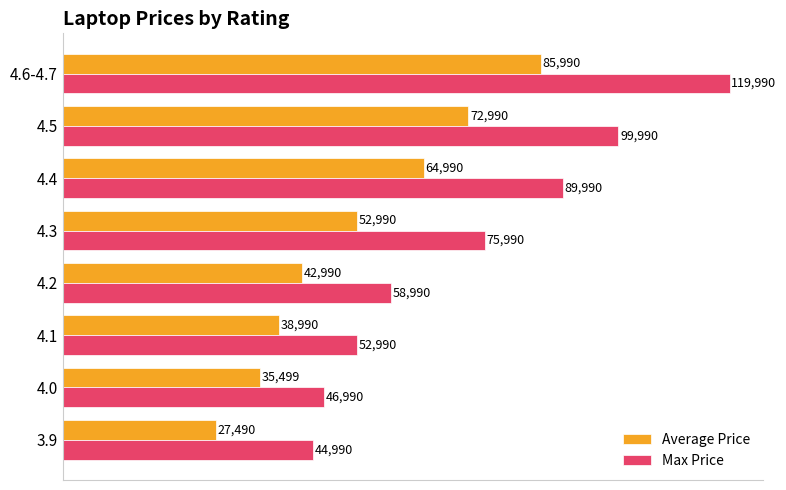

Which series has the largest total across all categories?

Max Price